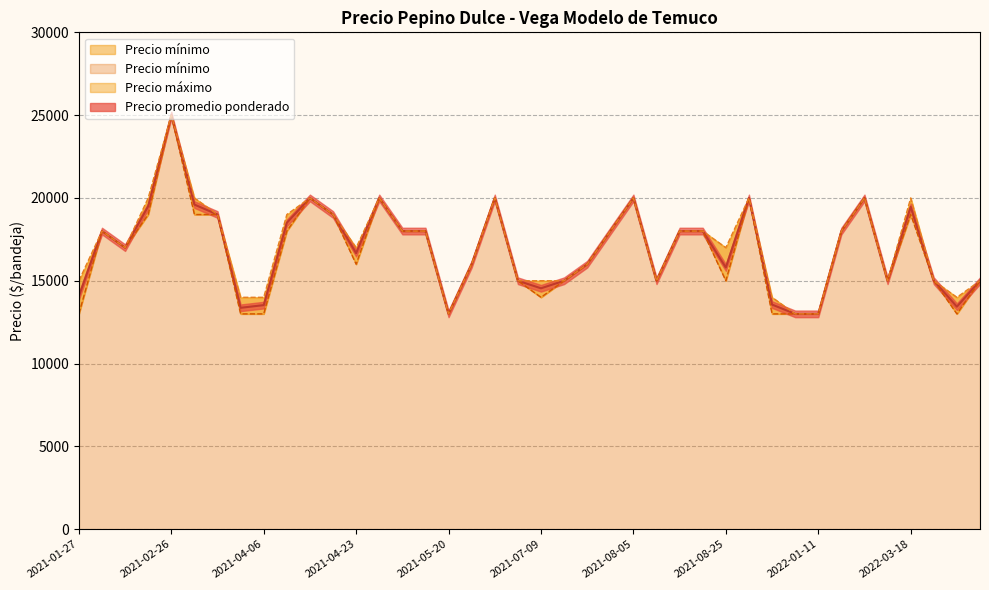

Reading left to right, transcribe all the data shown in this chart.

Precio promedio ponderado: 2021-01-27=14064	2021-01-28=18000	2021-02-08=17000	2021-02-18=19500	2021-02-26=25000	2021-03-10=19600	2021-03-16=19000	2021-04-05=13367	2021-04-06=13529	2021-04-08=18500	2021-04-13=20000	2021-04-19=19000	2021-04-23=16667	2021-04-27=20000	2021-05-03=18000	2021-05-04=18000	2021-05-20=13000	2021-06-08=16000	2021-06-17=20000	2021-06-24=15000	2021-07-09=14545	2021-07-14=15000	2021-07-20=16000	2021-08-03=18000	2021-08-05=20000	2021-08-06=15000	2021-08-17=18000	2021-08-18=18000	2021-08-25=15800	2021-08-27=20000	2021-10-13=13562	2021-10-20=13000	2022-01-11=13000	2022-02-07=18000	2022-03-03=20000	2022-03-10=15000	2022-03-18=19467	2022-04-11=15000	2022-04-25=13435	2022-05-18=15000
Precio mínimo: 2021-01-27=13000	2021-01-28=18000	2021-02-08=17000	2021-02-18=19000	2021-02-26=25000	2021-03-10=19000	2021-03-16=19000	2021-04-05=13000	2021-04-06=13000	2021-04-08=18000	2021-04-13=20000	2021-04-19=19000	2021-04-23=16000	2021-04-27=20000	2021-05-03=18000	2021-05-04=18000	2021-05-20=13000	2021-06-08=16000	2021-06-17=20000	2021-06-24=15000	2021-07-09=14000	2021-07-14=15000	2021-07-20=16000	2021-08-03=18000	2021-08-05=20000	2021-08-06=15000	2021-08-17=18000	2021-08-18=18000	2021-08-25=15000	2021-08-27=20000	2021-10-13=13000	2021-10-20=13000	2022-01-11=13000	2022-02-07=18000	2022-03-03=20000	2022-03-10=15000	2022-03-18=19000	2022-04-11=15000	2022-04-25=13000	2022-05-18=15000
Precio máximo: 2021-01-27=15000	2021-01-28=18000	2021-02-08=17000	2021-02-18=20000	2021-02-26=25000	2021-03-10=20000	2021-03-16=19000	2021-04-05=14000	2021-04-06=14000	2021-04-08=19000	2021-04-13=20000	2021-04-19=19000	2021-04-23=17000	2021-04-27=20000	2021-05-03=18000	2021-05-04=18000	2021-05-20=13000	2021-06-08=16000	2021-06-17=20000	2021-06-24=15000	2021-07-09=15000	2021-07-14=15000	2021-07-20=16000	2021-08-03=18000	2021-08-05=20000	2021-08-06=15000	2021-08-17=18000	2021-08-18=18000	2021-08-25=17000	2021-08-27=20000	2021-10-13=14000	2021-10-20=13000	2022-01-11=13000	2022-02-07=18000	2022-03-03=20000	2022-03-10=15000	2022-03-18=20000	2022-04-11=15000	2022-04-25=14000	2022-05-18=15000